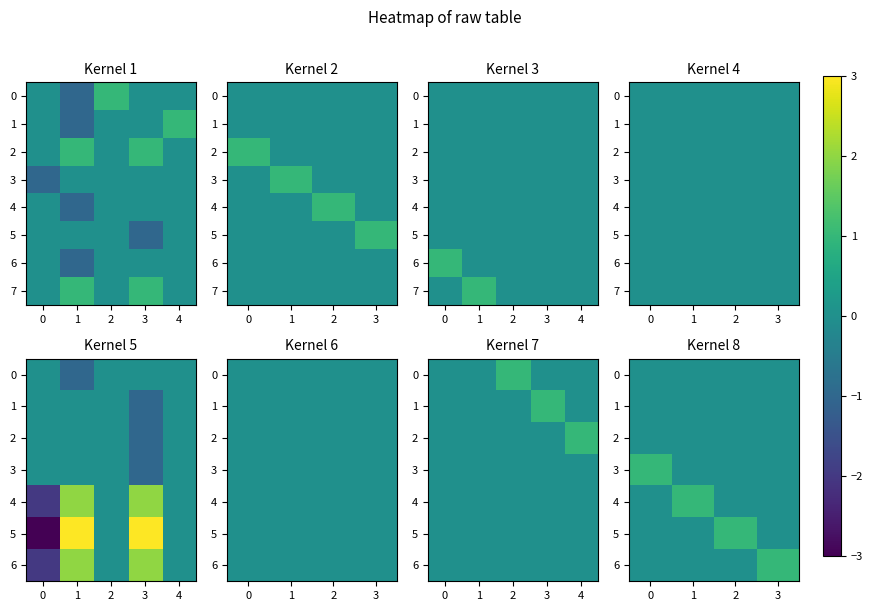

Is it true that 6 equals 0 at 1?

True